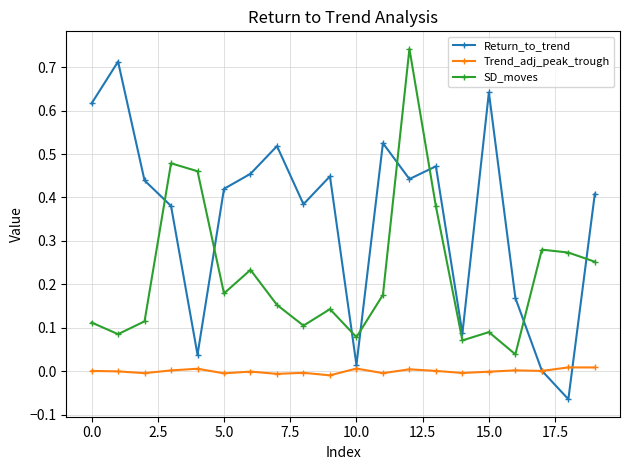

In Return_to_trend, how many points are lower than both neighbors (excluding endpoints)?

6